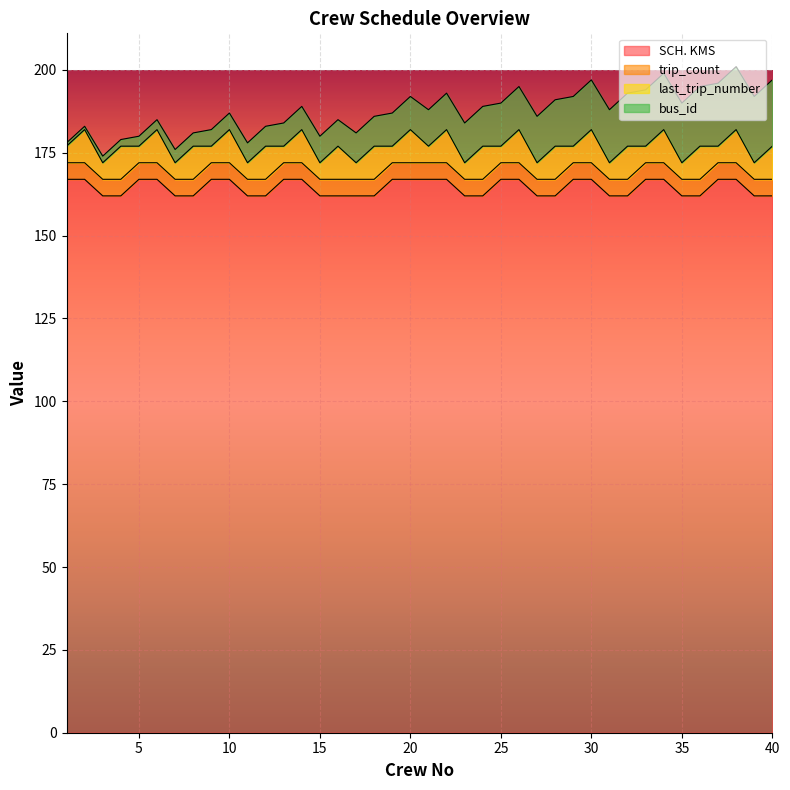

Reading right to left, what are all the values shown in this chart?

SCH. KMS: 162	162	167	167	162	162	167	167	162	162	167	167	162	162	167	167	162	162	167	167	167	167	162	162	162	162	167	167	162	162	167	167	162	162	167	167	162	162	167	167
trip_count: 5	5	5	5	5	5	5	5	5	5	5	5	5	5	5	5	5	5	5	5	5	5	5	5	5	5	5	5	5	5	5	5	5	5	5	5	5	5	5	5
last_trip_number: 10	5	10	5	10	5	10	5	10	5	10	5	10	5	10	5	10	5	10	5	10	5	10	5	10	5	10	5	10	5	10	5	10	5	10	5	10	5	10	5
bus_id: 20	20	19	19	18	18	17	17	16	16	15	15	14	14	13	13	12	12	11	11	10	10	9	9	8	8	7	7	6	6	5	5	4	4	3	3	2	2	1	1